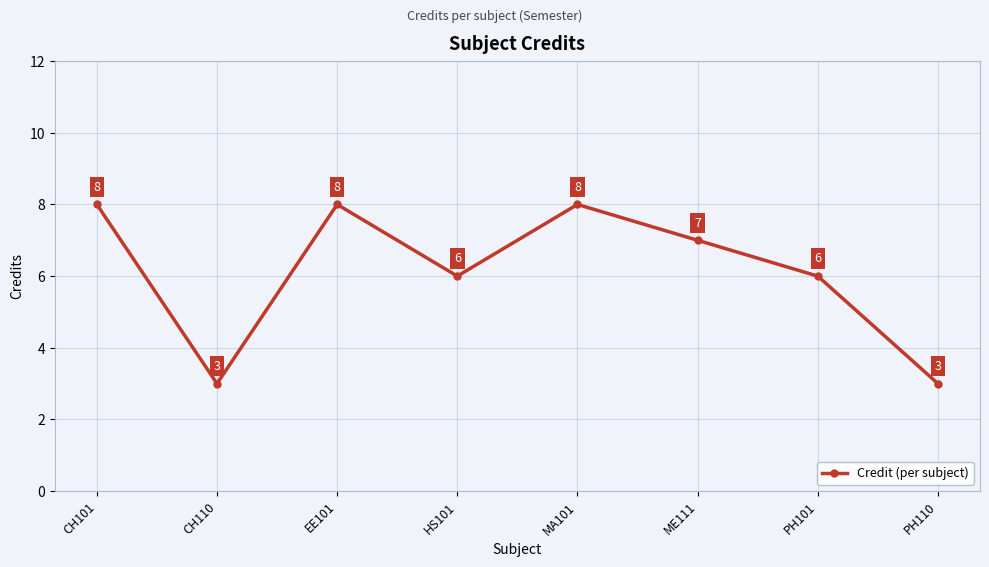

At which category does the data reach its first local valley?

CH110